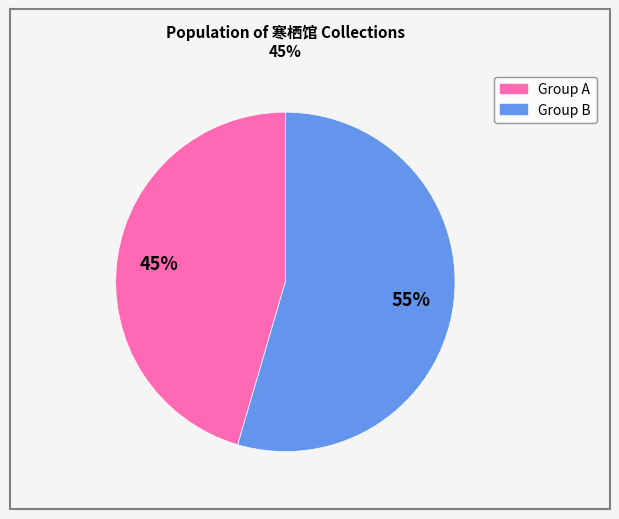

Does any single category account for the majority?

Yes